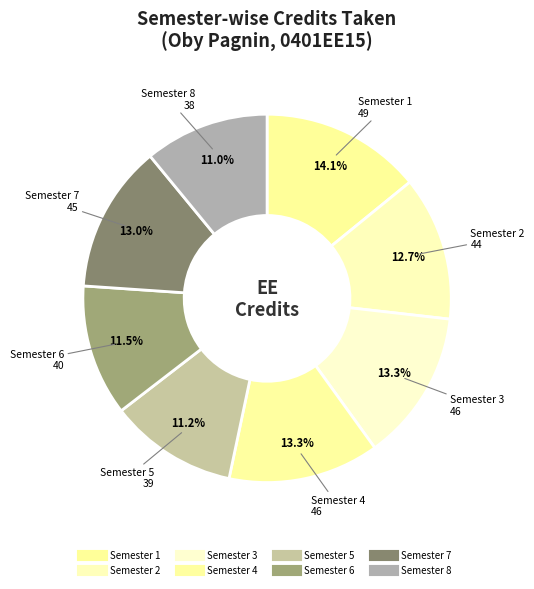

How many slices are in this pie chart?

8